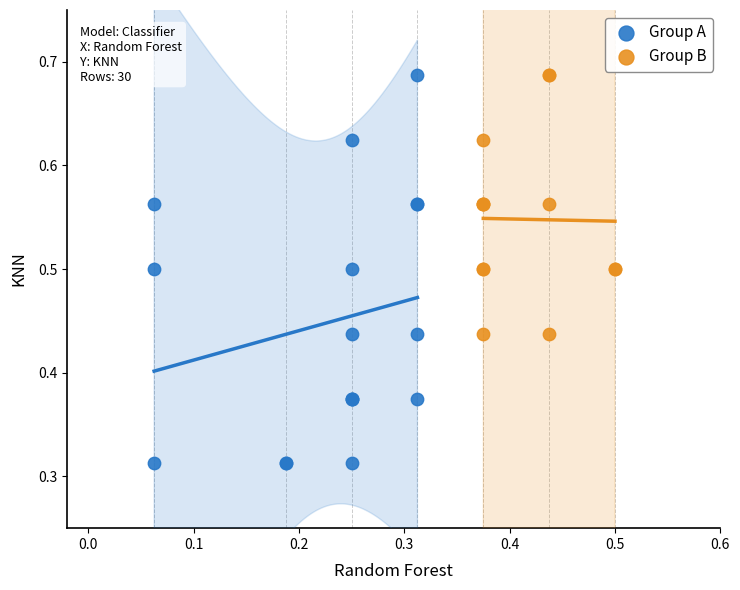

Which series contains the lowest Y value?

Group A